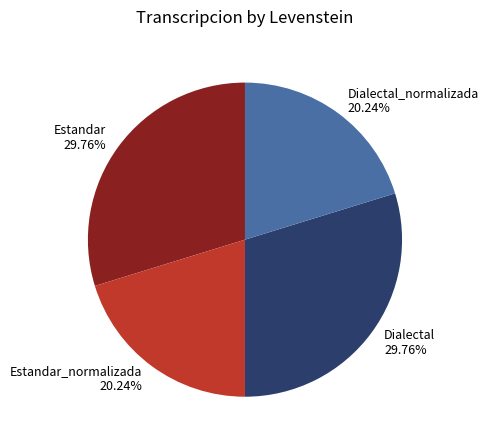

Which has a higher value, Estandar 29.76% or Dialectal_normalizada 20.24%?

Estandar 29.76%